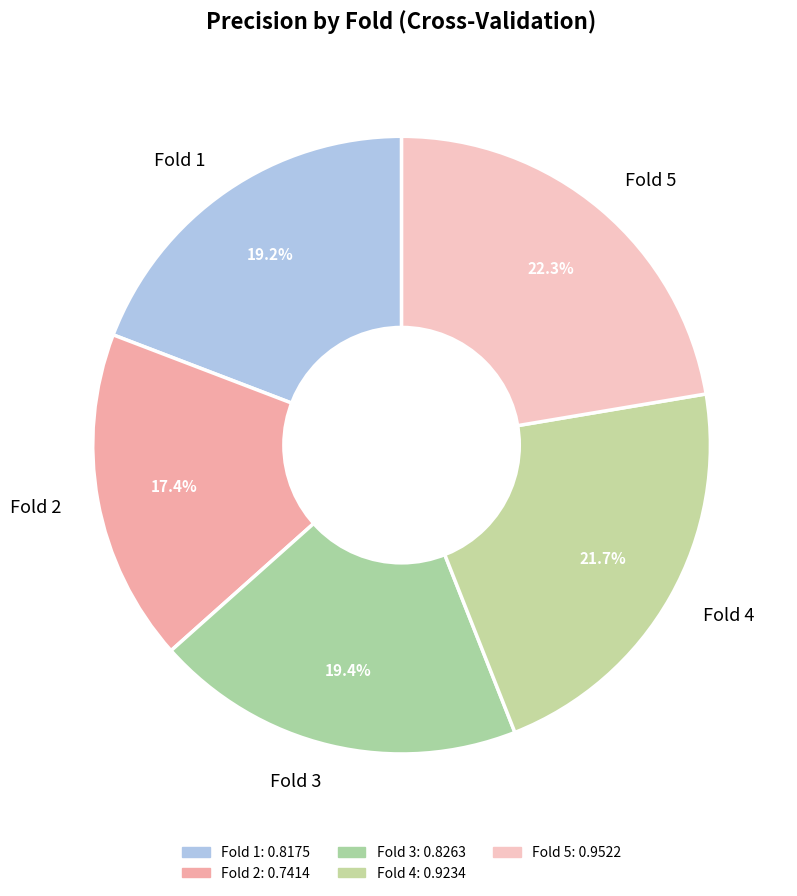

The Fold 2 slice represents 17% of the pie. True or false?

True